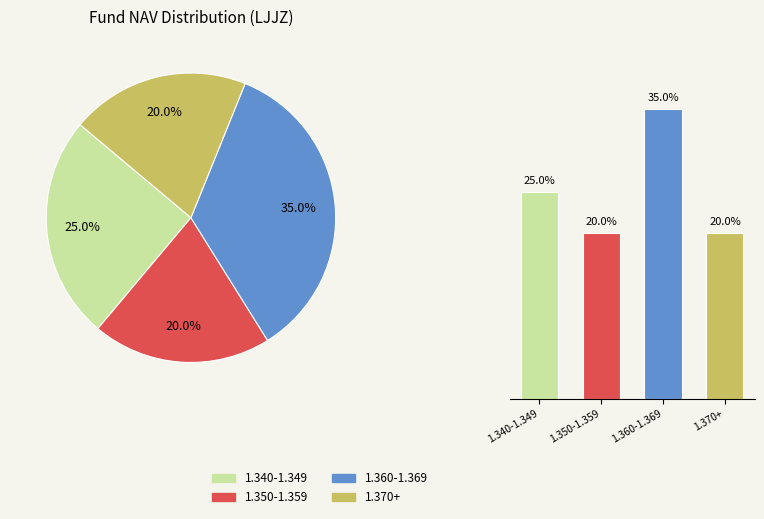

What percentage is the 1.370+ slice, to the nearest percent?

20%